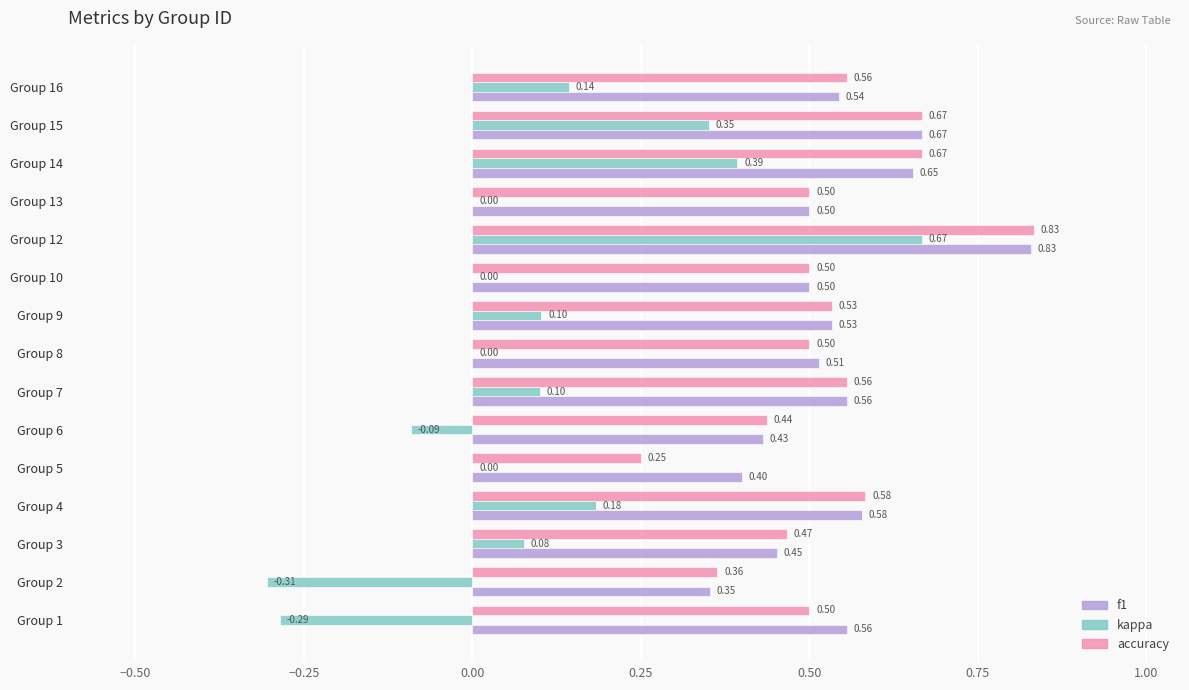

Which series has the largest total across all categories?

f1